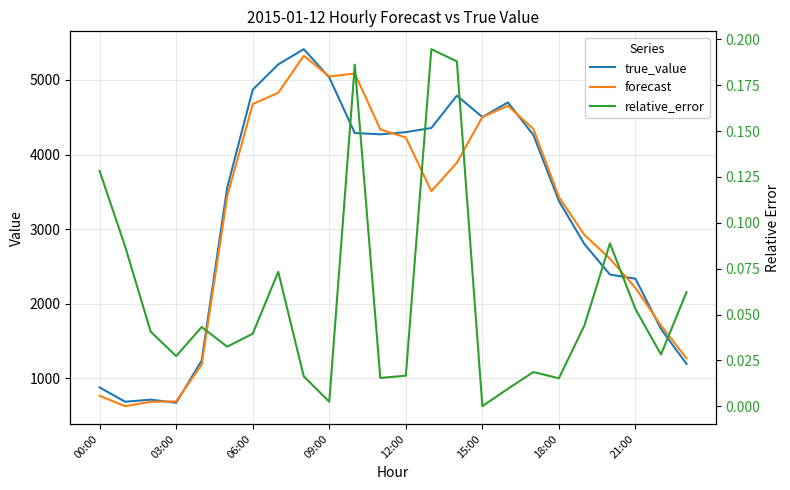

Reading left to right, extract all data points from this chart.

true_value: 876.0	684.0	712.0	670.0	1237.0	3556.0	4869.0	5209.0	5413.0	5034.0	4288.0	4271.0	4300.0	4356.0	4790.0	4503.0	4699.0	4262.0	3377.0	2798.0	2390.0	2334.0	1660.0	1192.0
forecast: 763.7	624.4	683.0	688.3	1183.6	3440.6	4676.5	4827.5	5324.6	5046.2	5086.4	4336.9	4228.4	3508.2	3889.6	4502.8	4654.3	4341.5	3428.4	2921.3	2602.1	2210.4	1706.8	1266.1
relative_error: 0.1	0.1	0.0	0.0	0.0	0.0	0.0	0.1	0.0	0.0	0.2	0.0	0.0	0.2	0.2	0.0	0.0	0.0	0.0	0.0	0.1	0.1	0.0	0.1